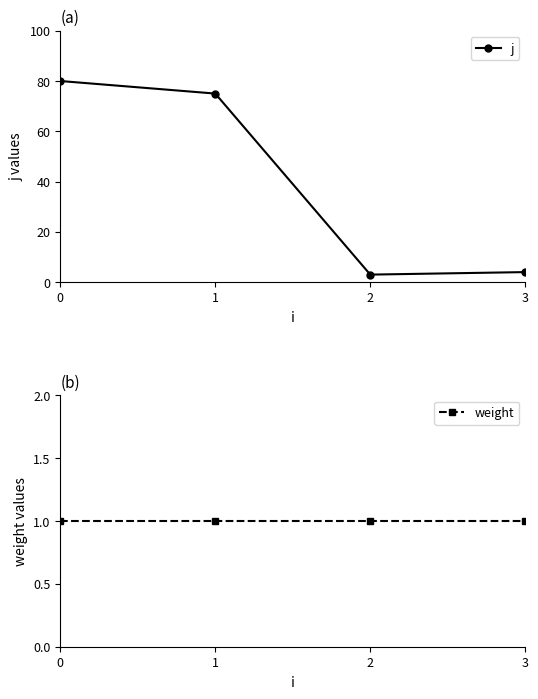

Which series has the largest total across all categories?

j